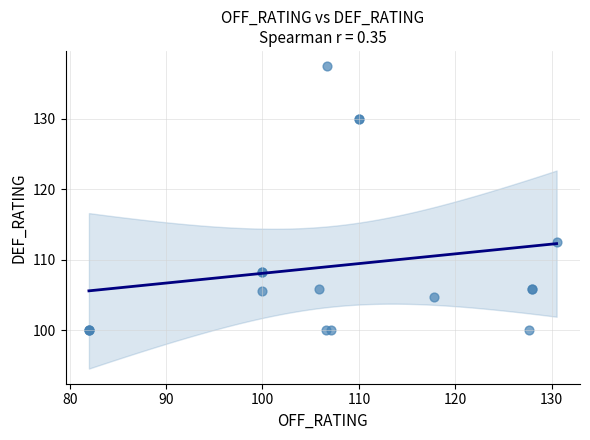

What Y value in the scatter plot is closest to 118?

112.5